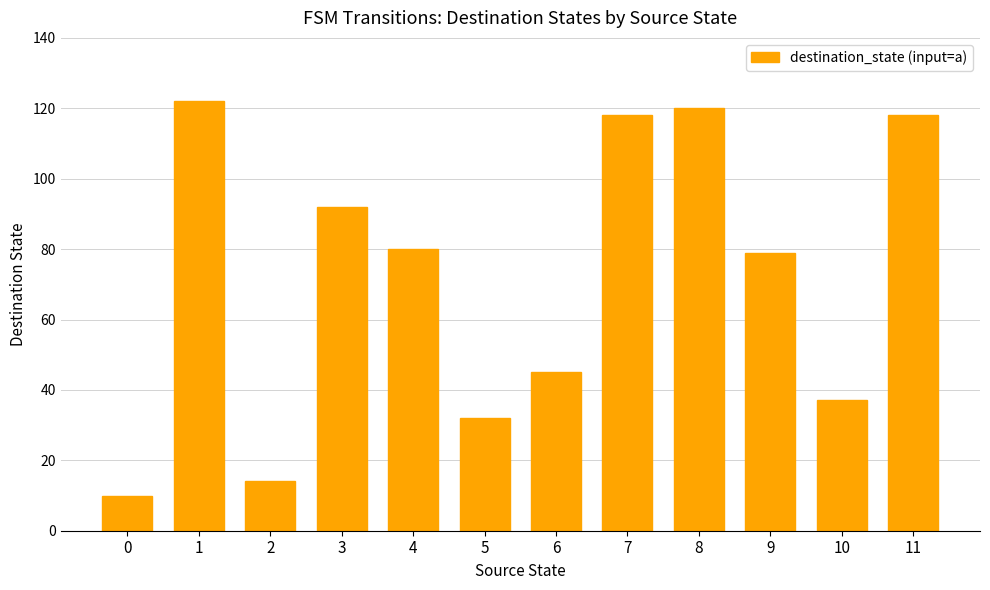

Are the bars horizontal?

No